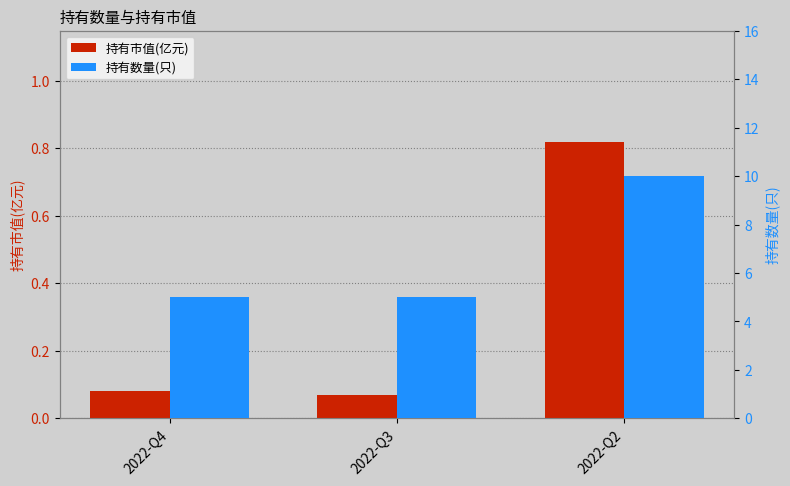

Is the value of 持有市值(亿元) at 2022-Q3 greater than the value of 持有数量(只) at 2022-Q2?

No